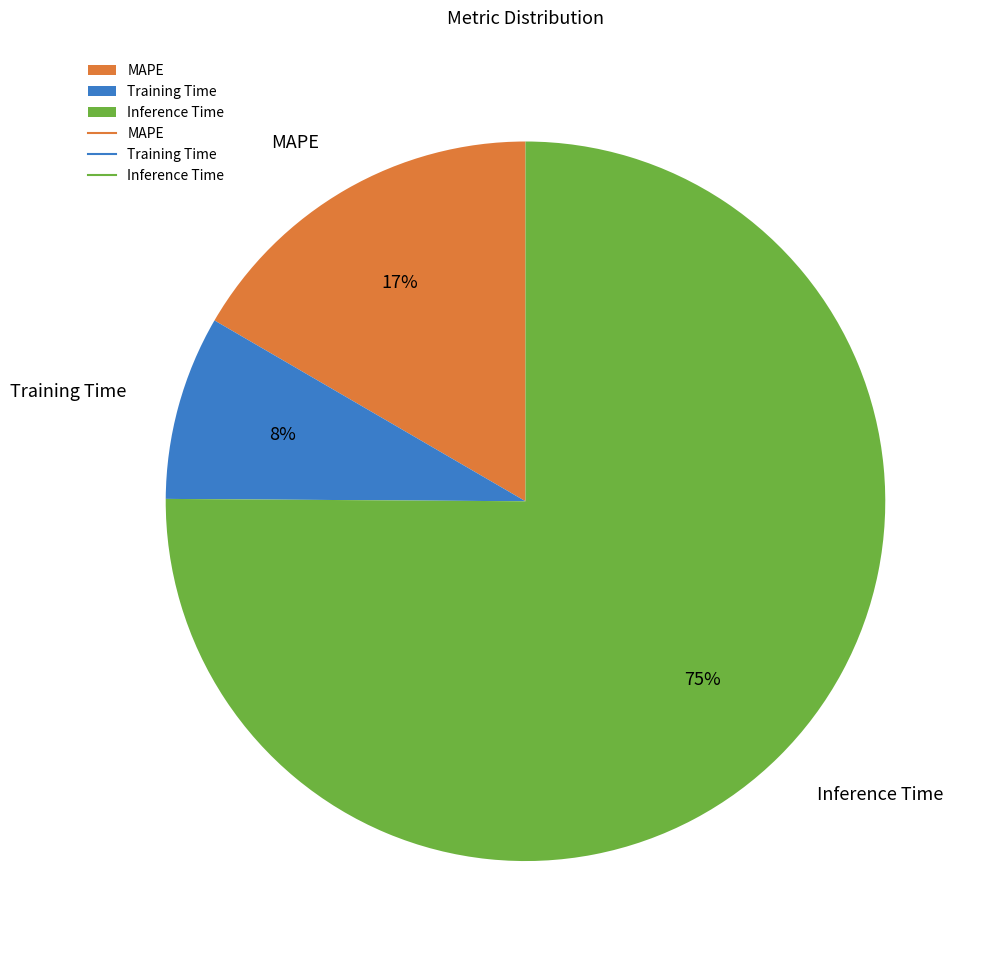

What percentage is the Training Time slice, to the nearest percent?

8%